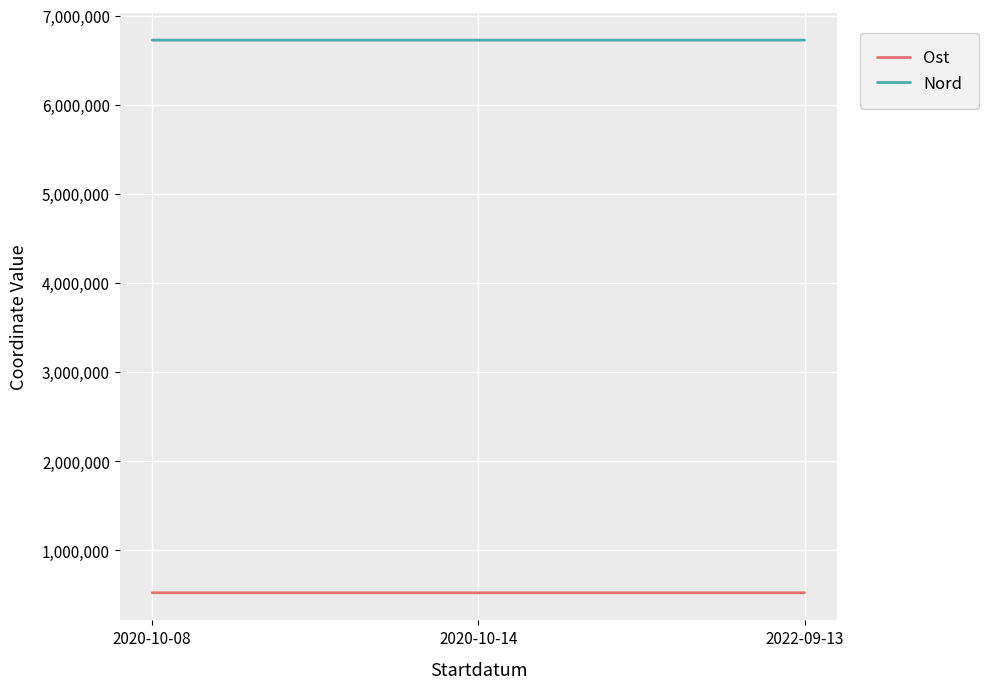

The Ost series shows 289491.3 at 2022-09-13. True or false?

False